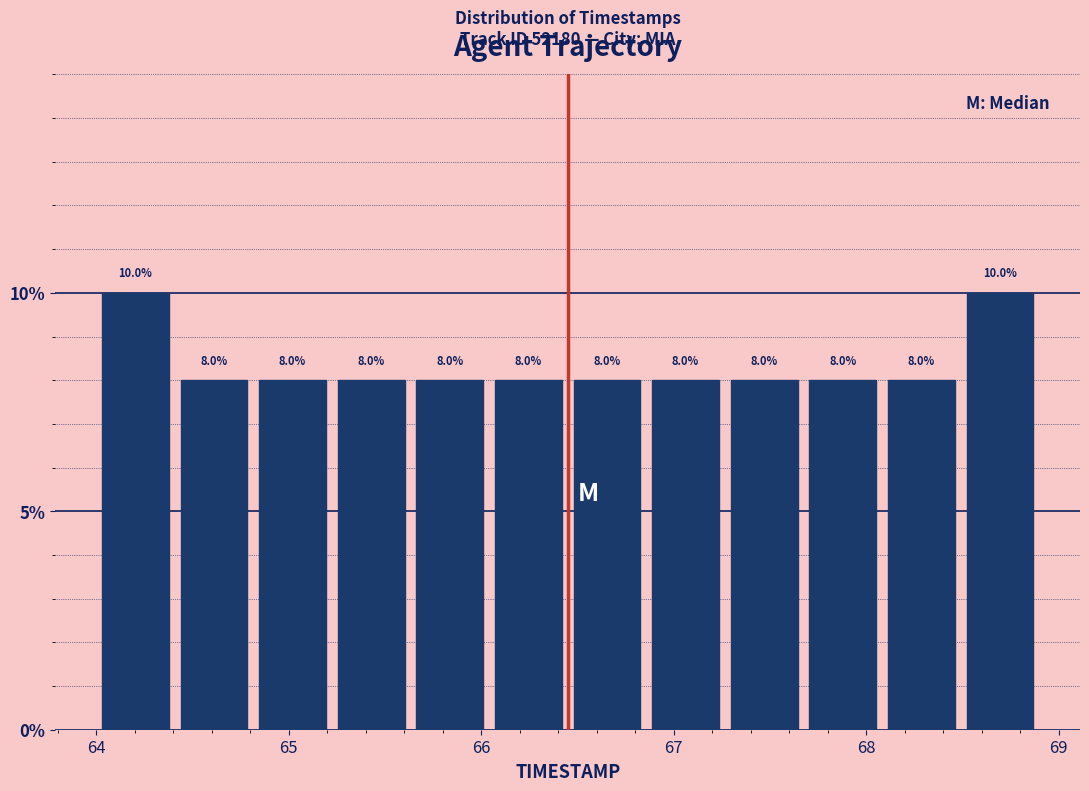

Reading left to right, transcribe this chart: for each bar, give the range it covers on the x-axis and its height. The bar edges are not printed on the chart, so give them approximately, as read against the axis.

64.0 to 64.4: 10.0
64.4 to 64.8: 8.0
64.8 to 65.2: 8.0
65.2 to 65.6: 8.0
65.6 to 66.0: 8.0
66.0 to 66.5: 8.0
66.5 to 66.9: 8.0
66.9 to 67.3: 8.0
67.3 to 67.7: 8.0
67.7 to 68.1: 8.0
68.1 to 68.5: 8.0
68.5 to 68.9: 10.0